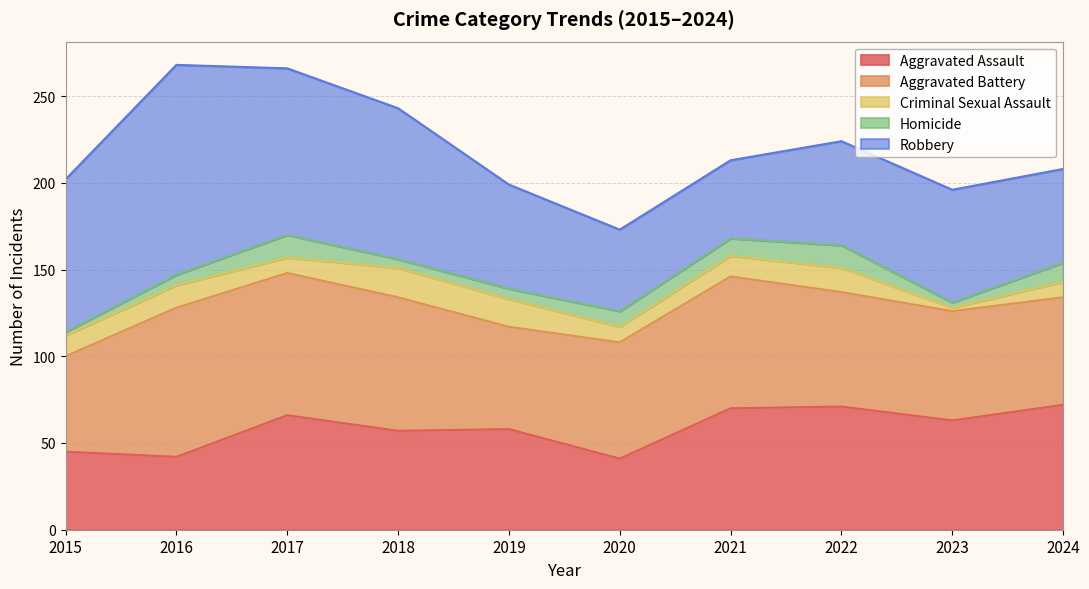

Is the value of Criminal Sexual Assault at 2017 greater than the value of Aggravated Assault at 2023?

No